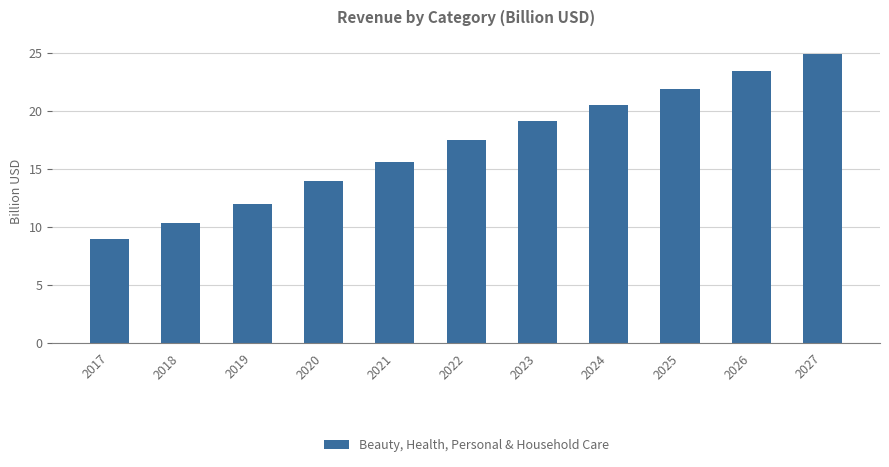

What is the difference between the maximum and minimum values?

16.0